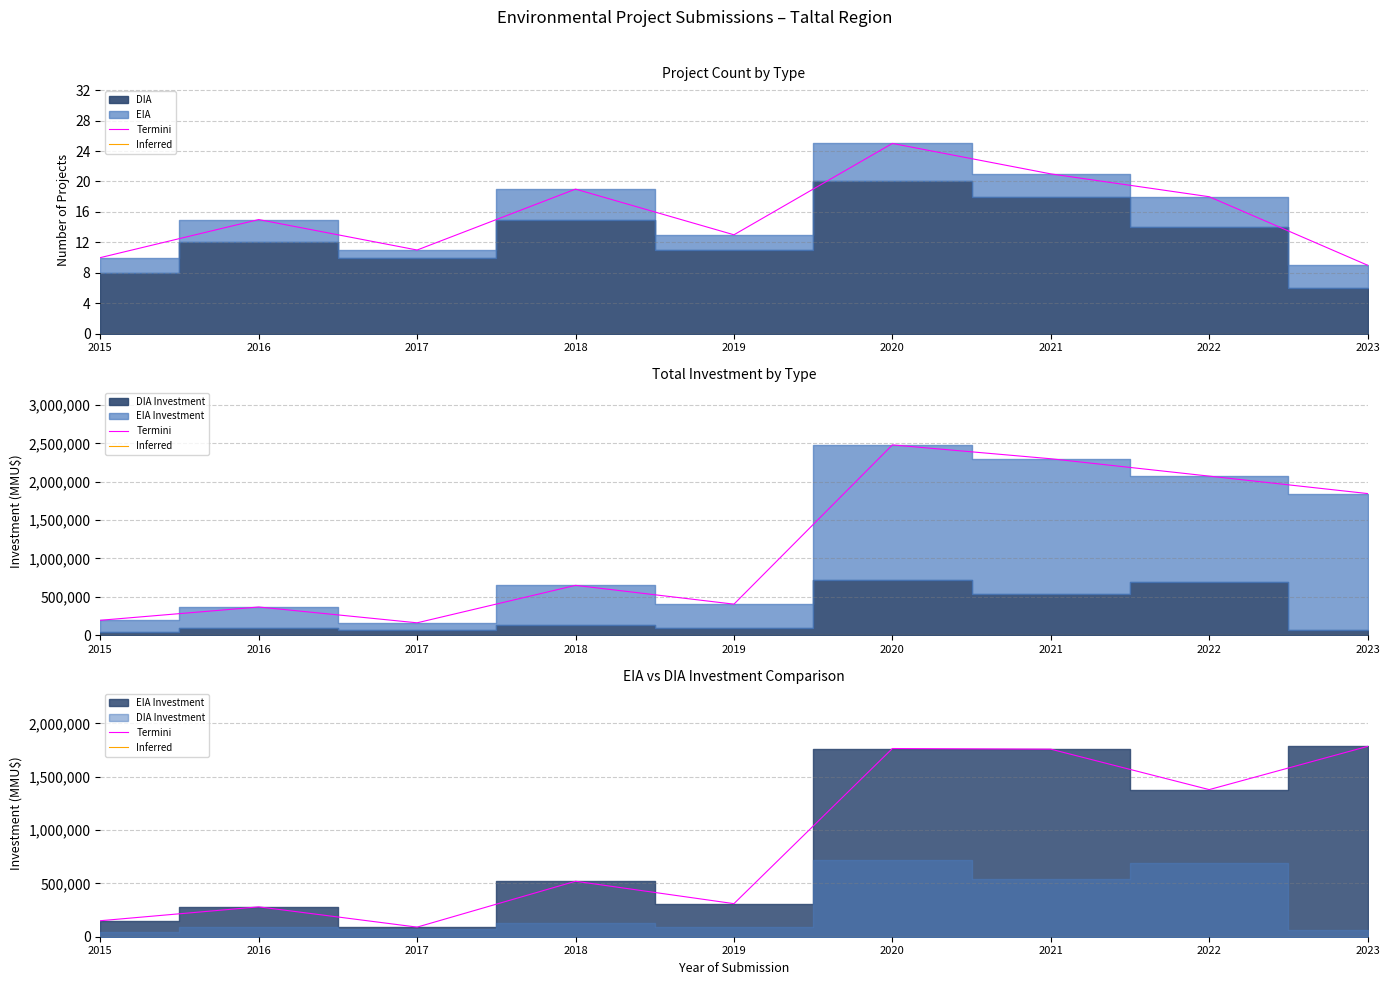

True or false: Termini and Inferred cross at least once.

False